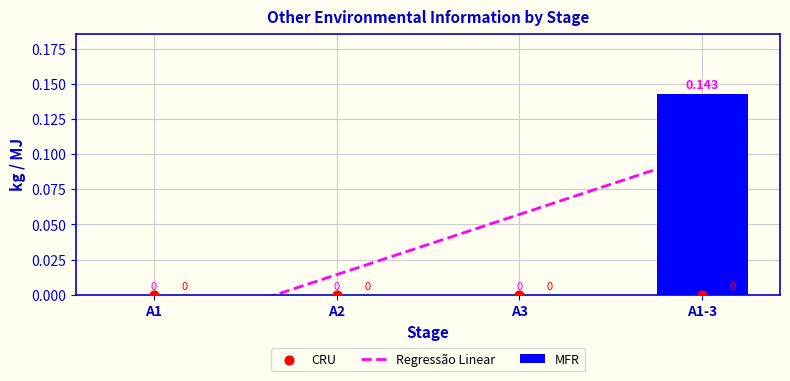

Which series contains the lowest Y value?

CRU